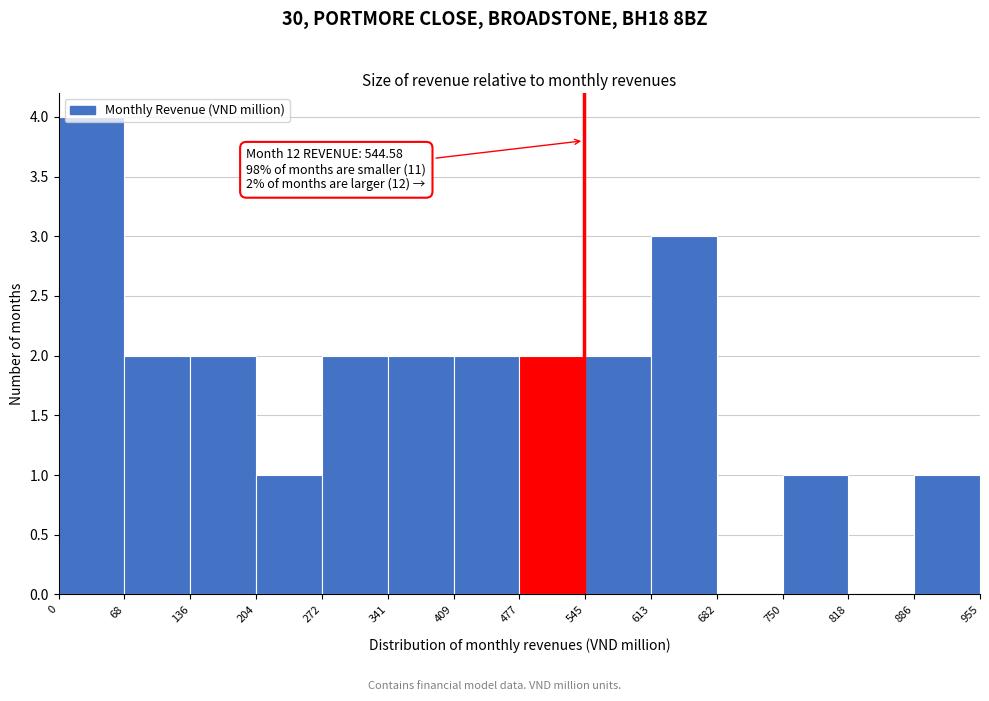

Over which range of the x-axis is the bar tallest?

0 to 68